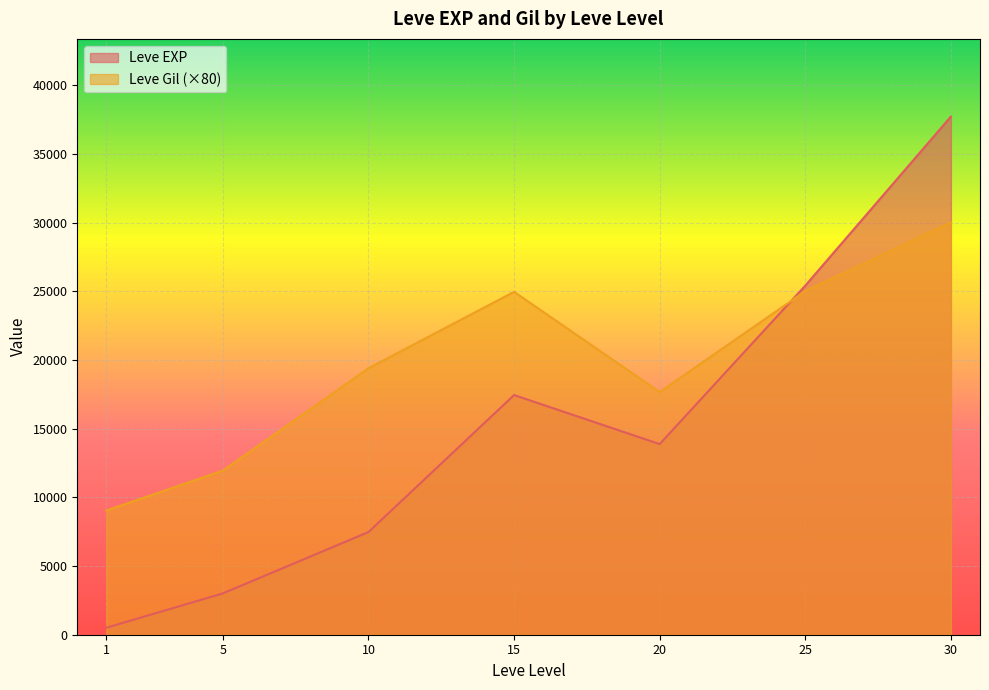

True or false: Leve Gil has more than 1 points higher than both neighbors.

True